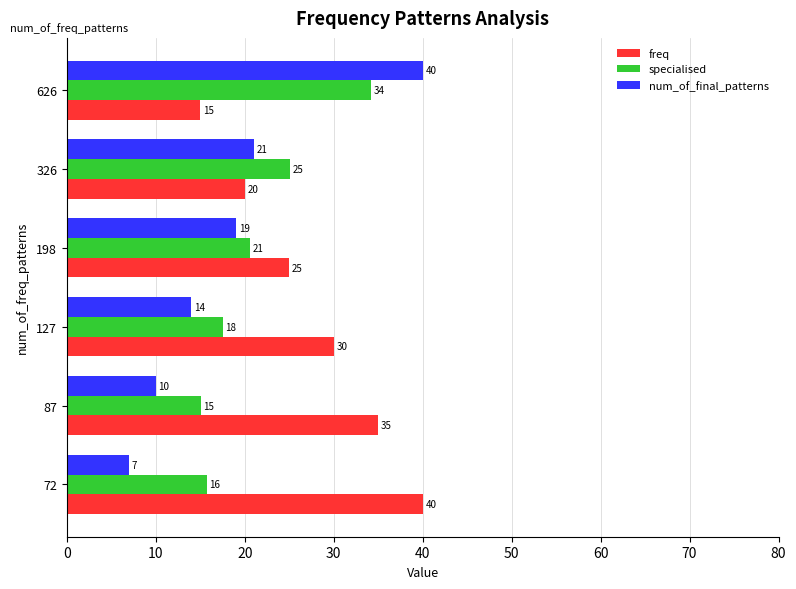

What is the difference between the maximum and minimum values in the num_of_final_patterns series?

33.0